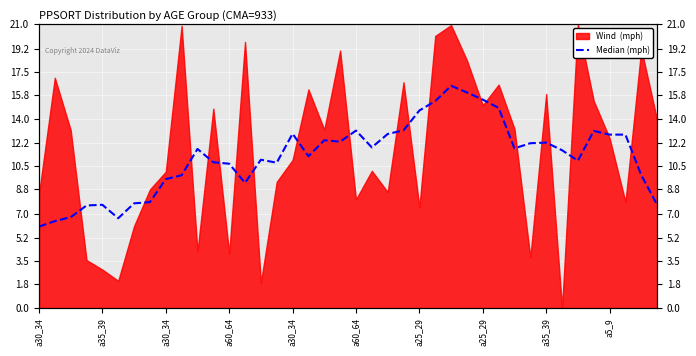

True or false: the data shows 21.2 at 37.

False